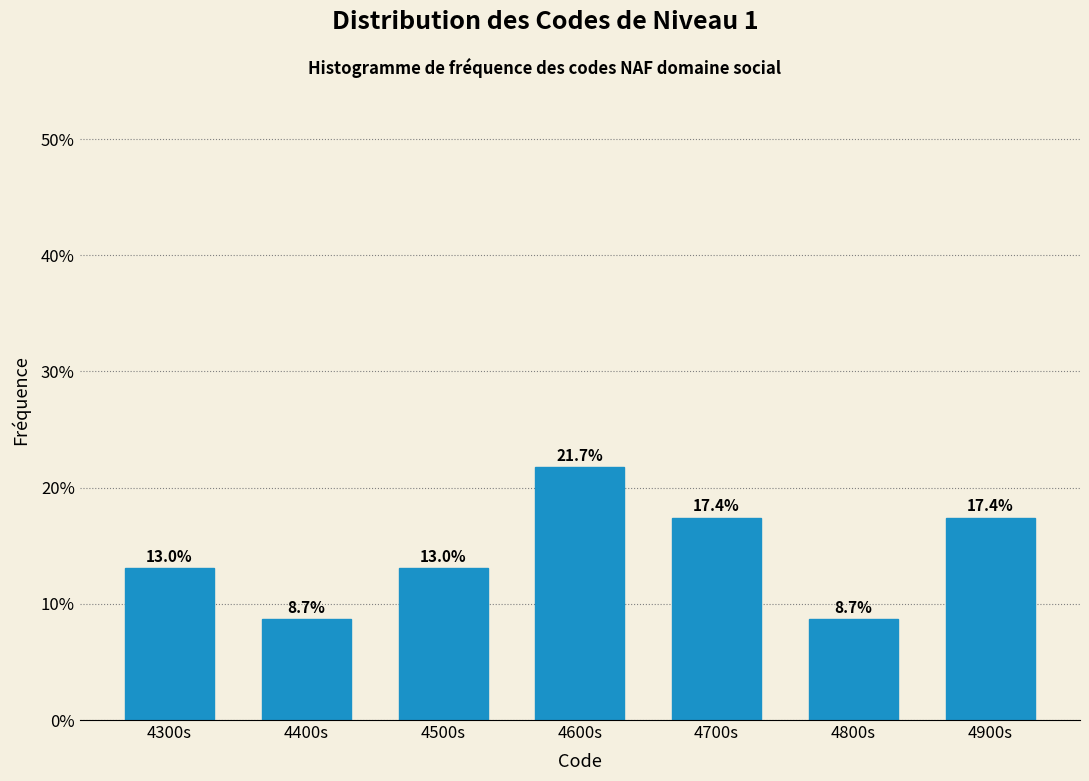

Reading right to left, transcribe all the data shown in this chart.

4900s=17.4	4800s=8.7	4700s=17.4	4600s=21.7	4500s=13.0	4400s=8.7	4300s=13.0